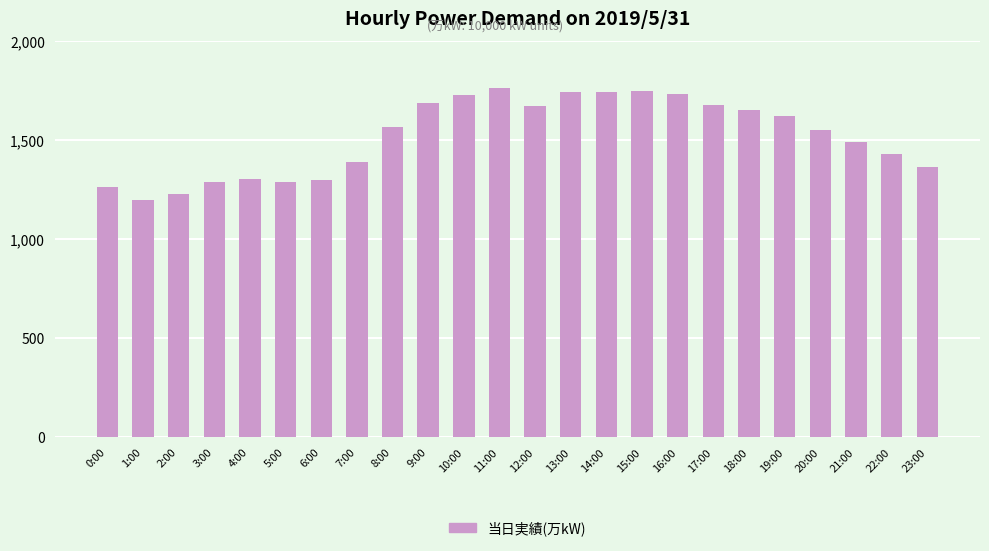

Approximately how many times larger is the value at 8:00 compared to 20:00?

1.0